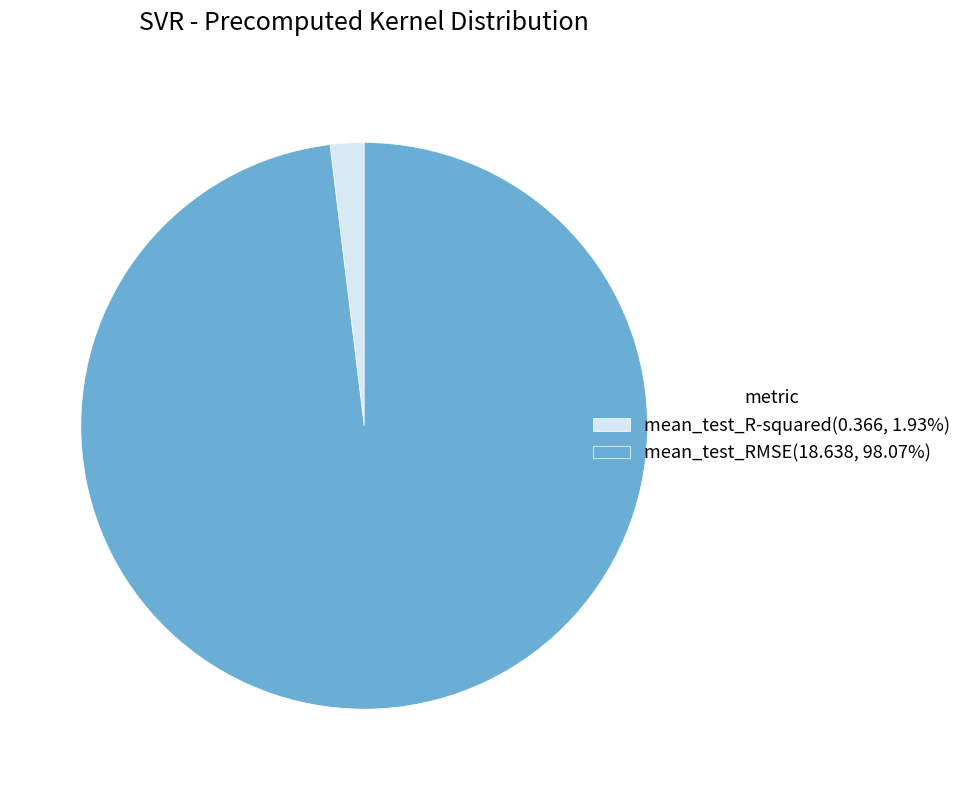

Combined, do mean_test_R-squared(0.366, 1.93%) and mean_test_RMSE(18.638, 98.07%) account for over 50%?

Yes